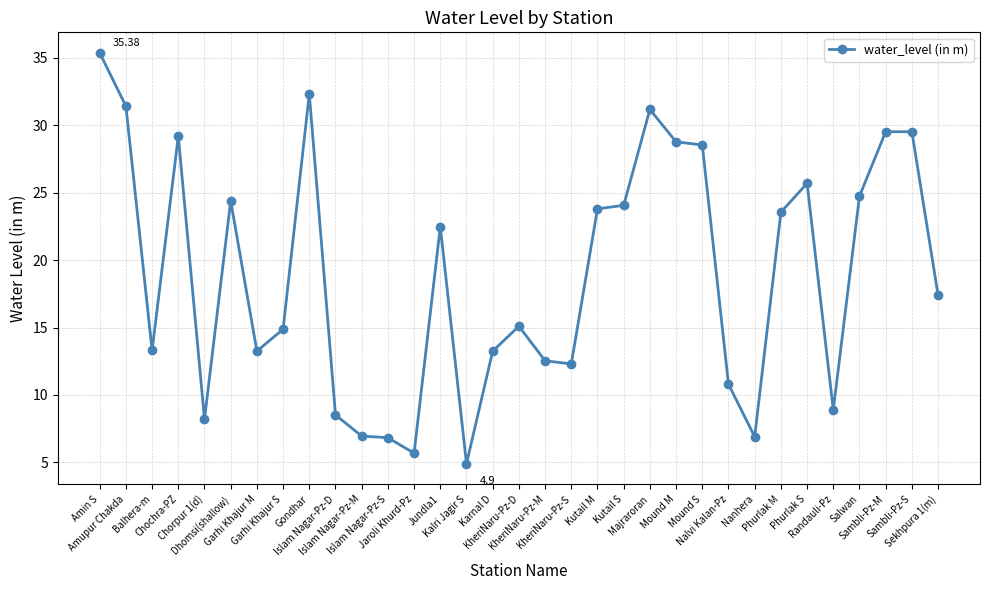

Where does the data first go above 17?

Amin S